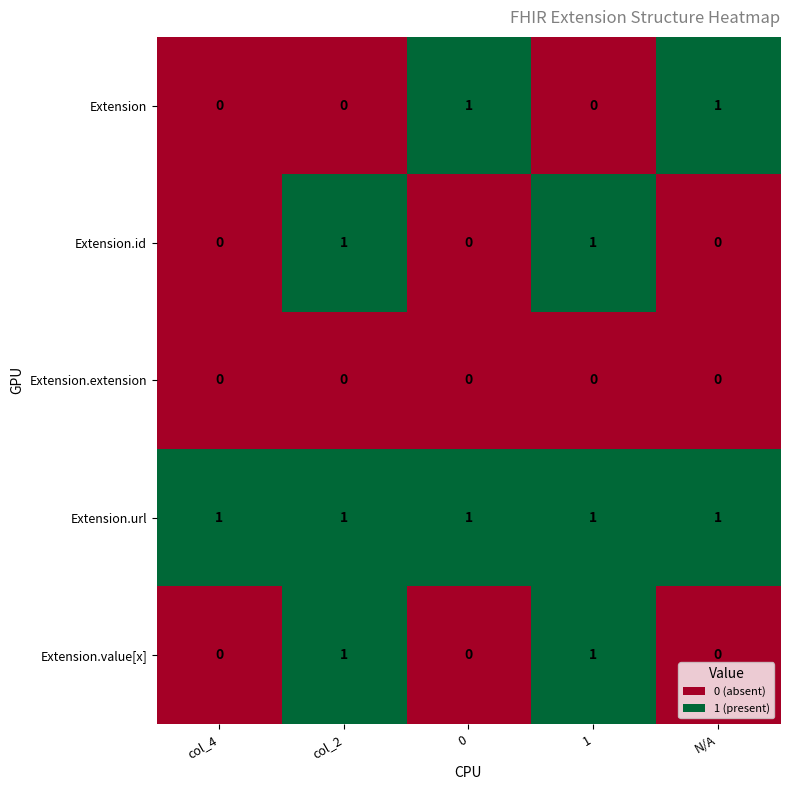

What is the sum of all Extension.url values?

5